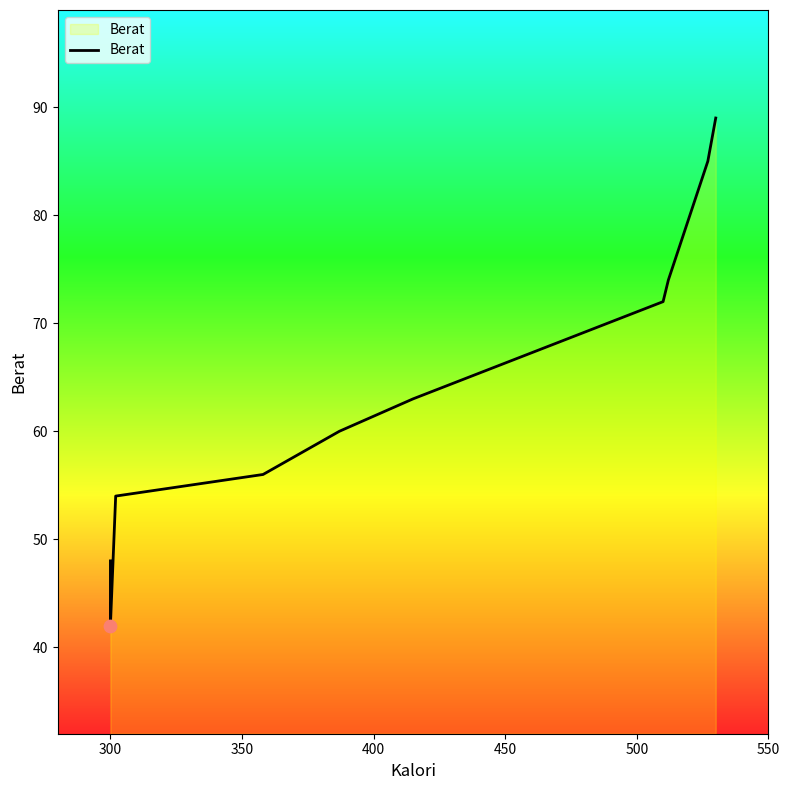

What is the change in value from 250 to 500?

+15